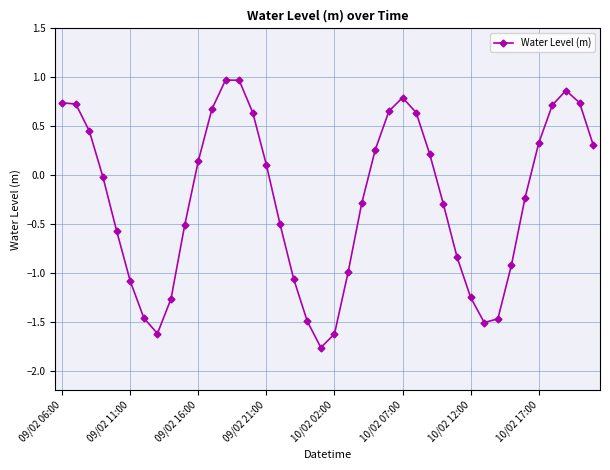

What is the sum of all values?

-9.8